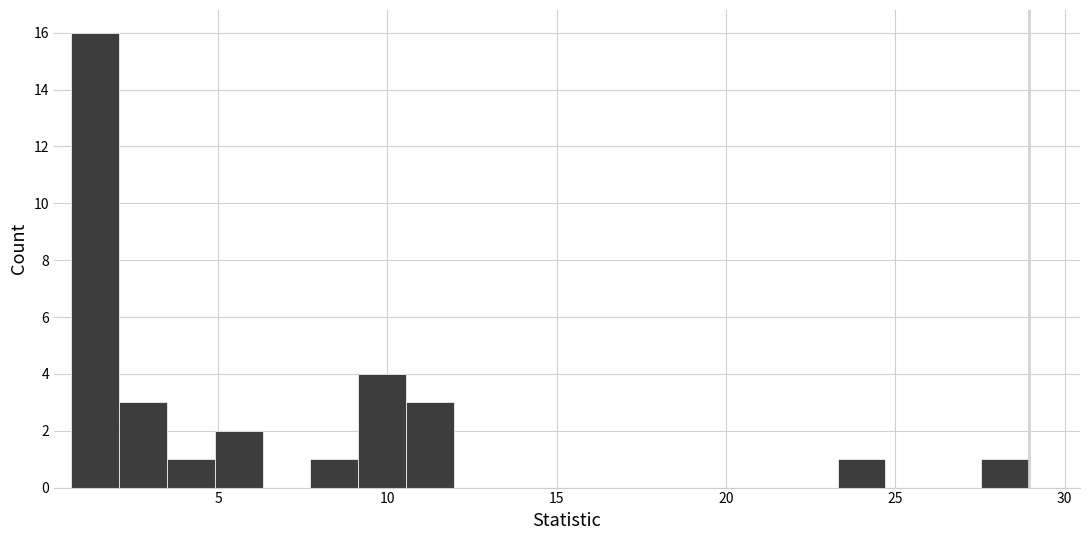

Read against the x-axis, roughly where is the centre of the tallest bar?

1.5